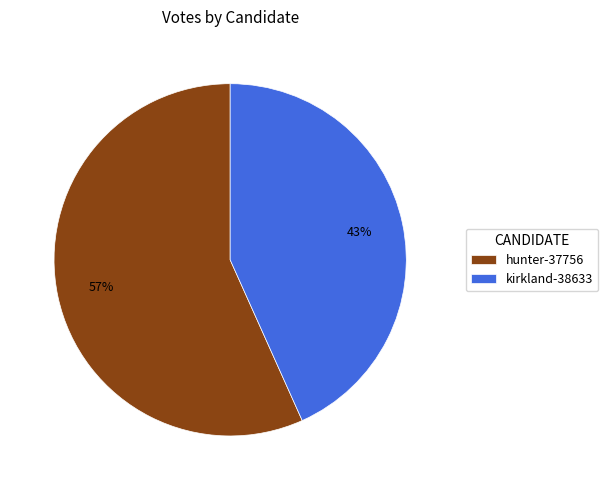

Between kirkland-38633 and hunter-37756, which is larger?

hunter-37756